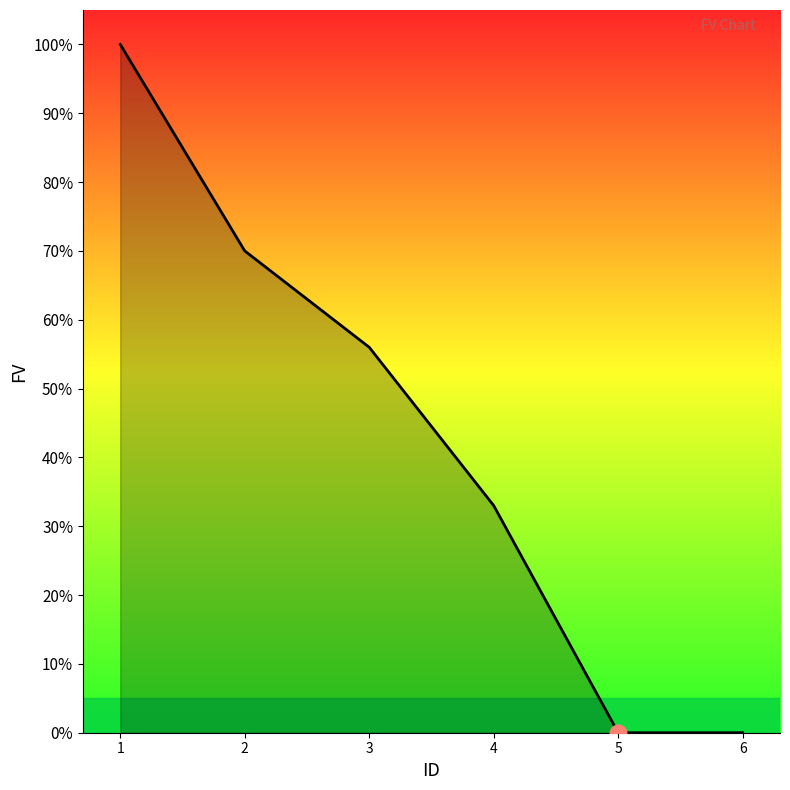

The value at 1 is 1.7. True or false?

False